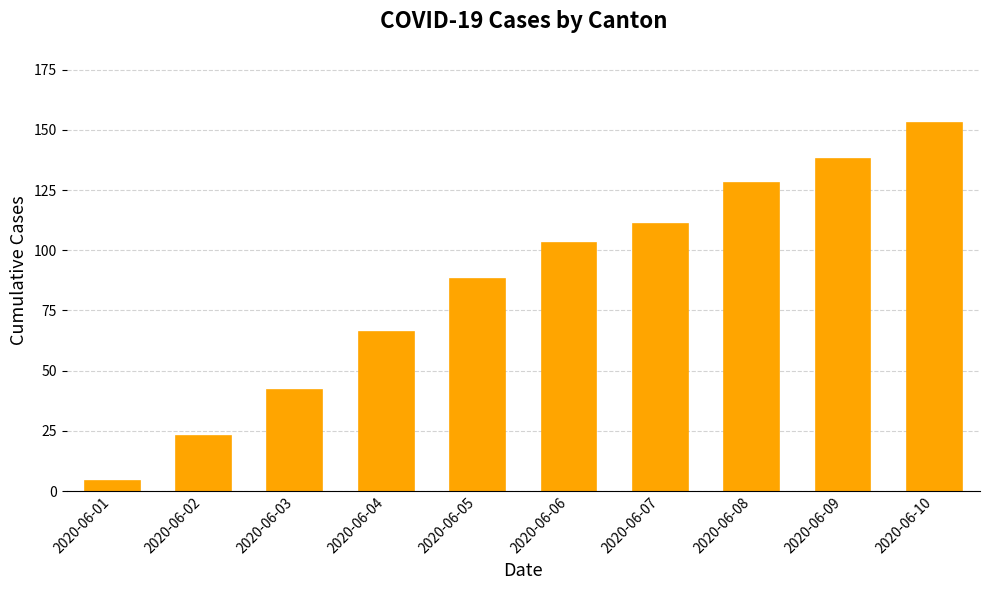

What is the maximum value shown in the chart?

153